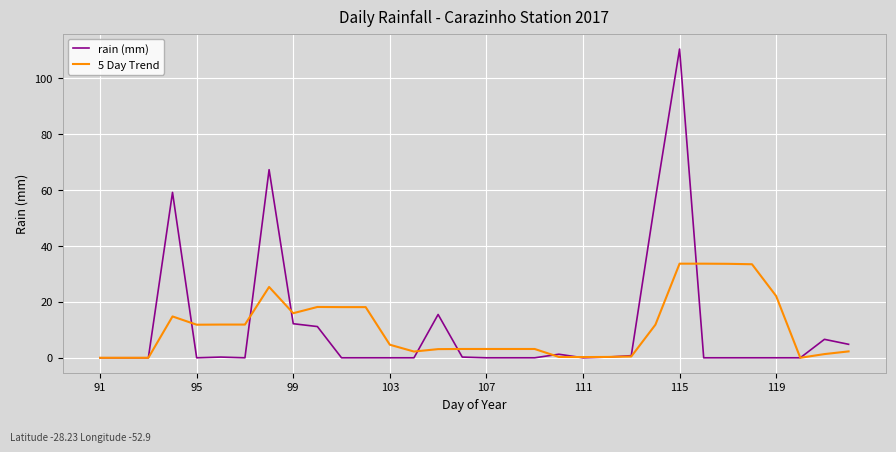

List the series in order of their peak value, lowest first.

5 Day Trend, rain (mm)